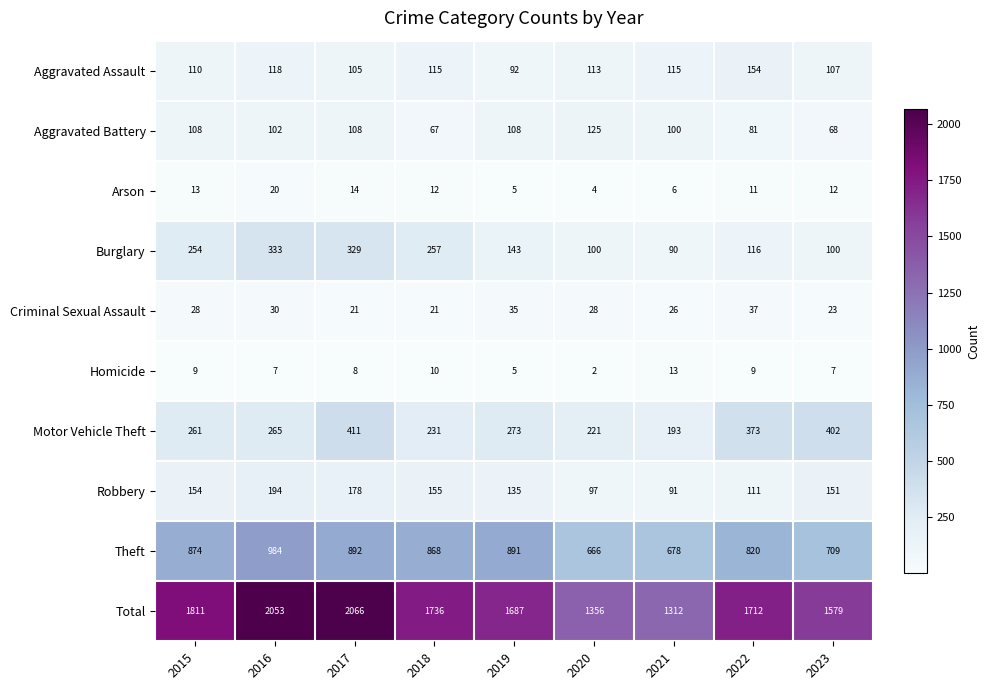

Which series changed the most between 2015 and 2017?

Total